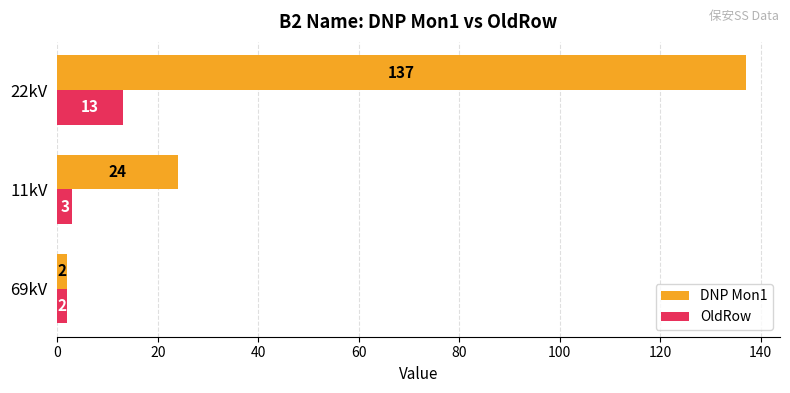

Which series changed the most between 69kV and 22kV?

DNP Mon1